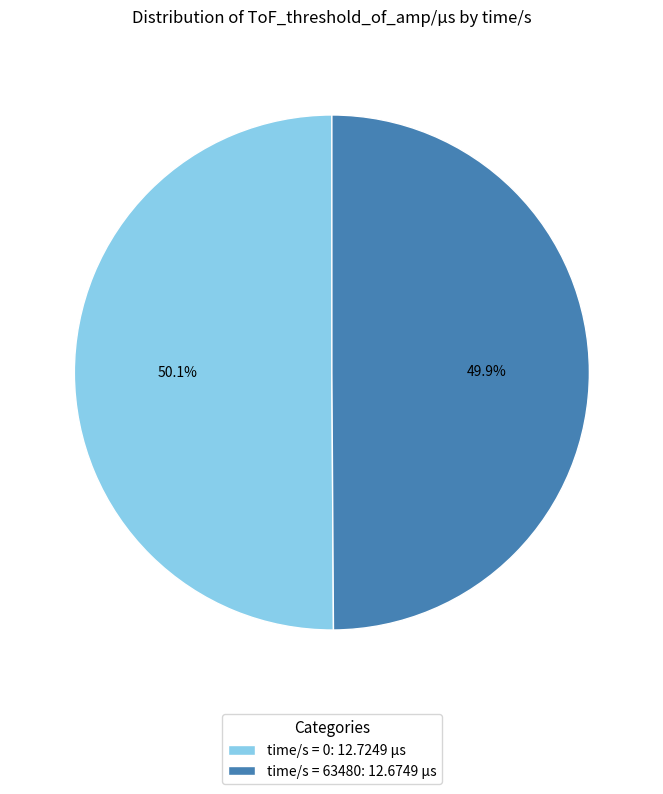

What is the ratio of the value at time/s = 0: 12.7249 µs to the value at time/s = 63480: 12.6749 µs?

1.0